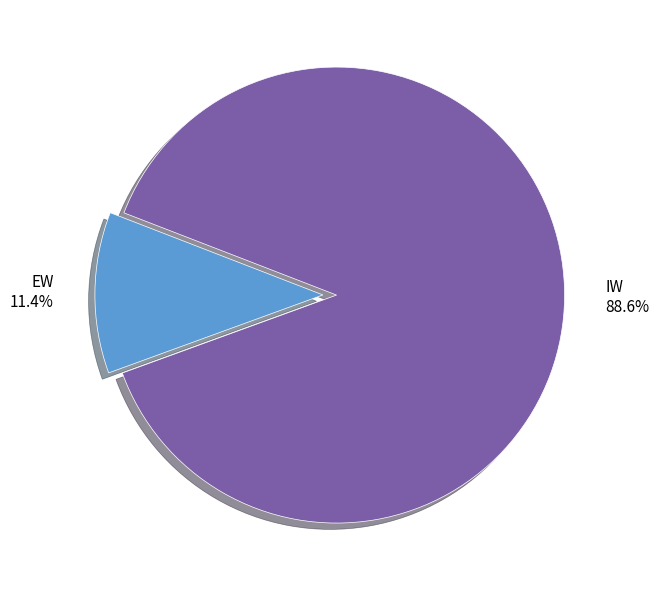

What percentage is NOT represented by IW?

11.4%